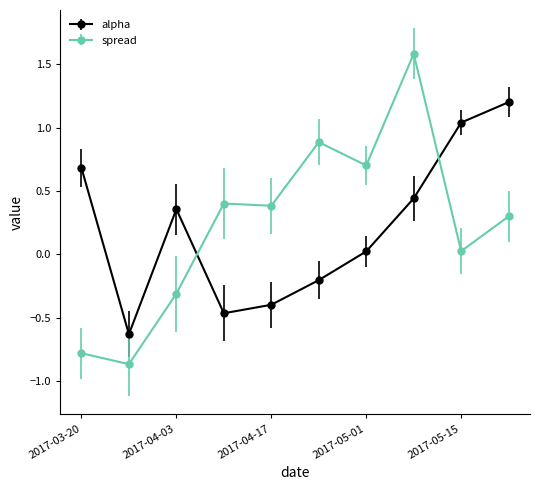

What is the difference between the maximum and minimum values in the spread series?

2.4